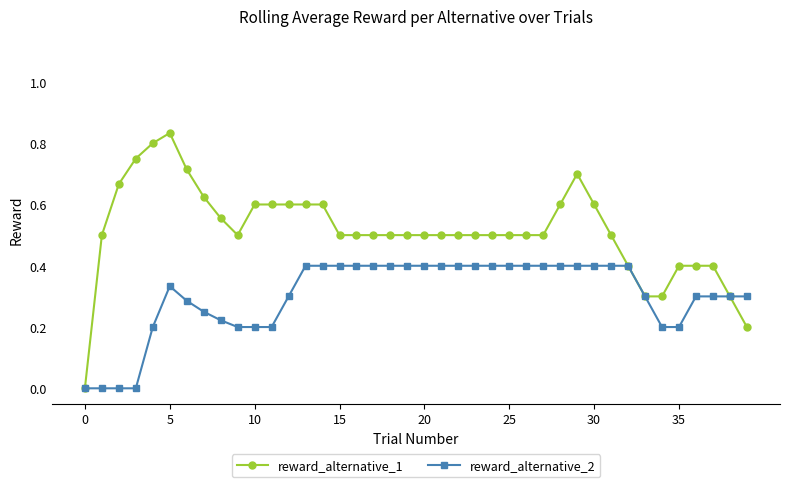

How many lines are shown in the chart?

2